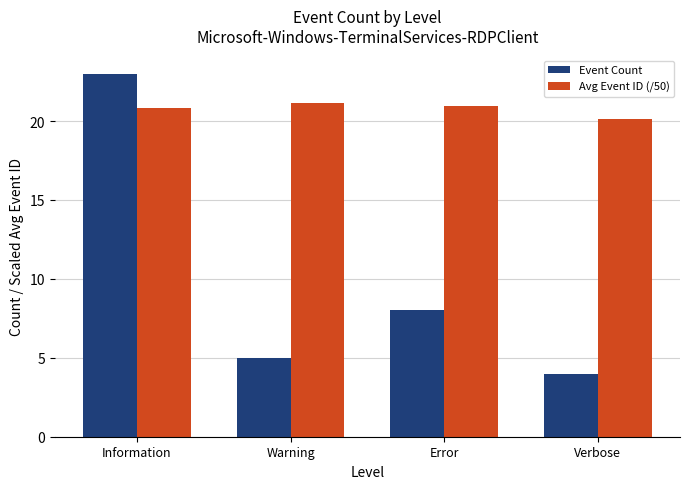

At which category does the chart reach its peak across all series?

Information